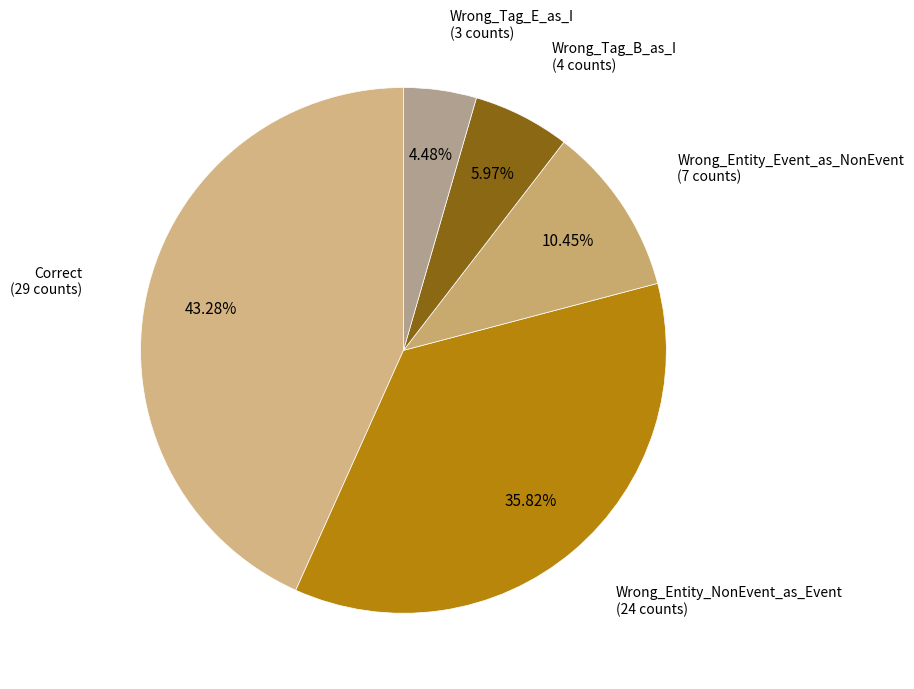

Approximately how many times larger is the value at Wrong_Entity_Event_as_NonEvent compared to Wrong_Tag_E_as_I?

2.3